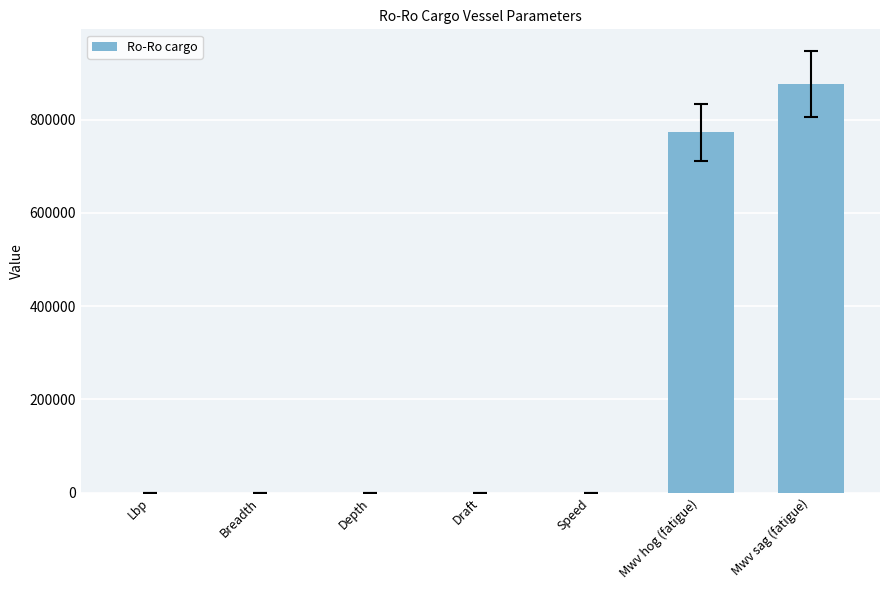

Which label corresponds to the largest value in the chart?

Mwv sag (fatigue)